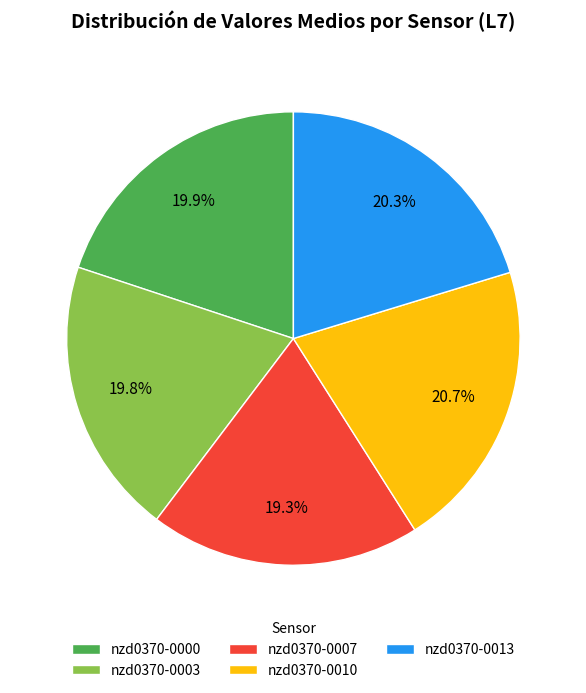

What is the total percentage of nzd0370-0010 and nzd0370-0007?

40.0%